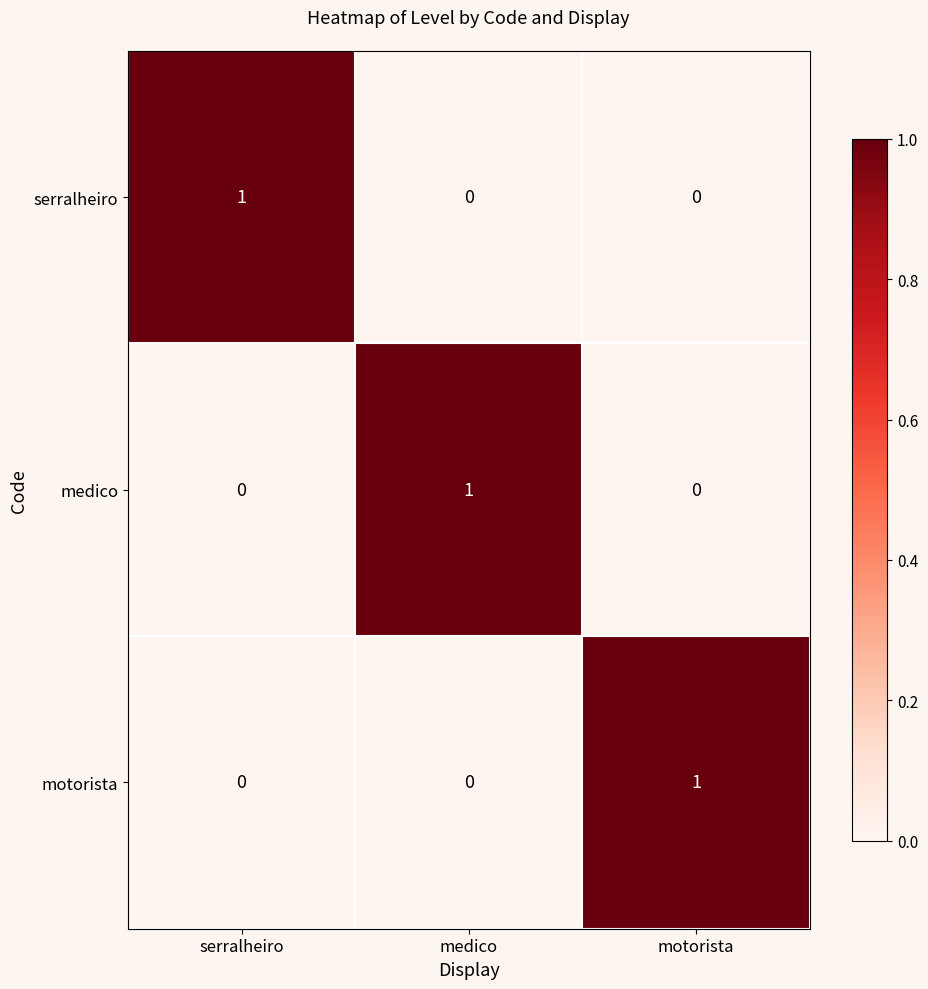

Reading left to right, what are all the values shown in this chart?

serralheiro: 1	0	0
medico: 0	1	0
motorista: 0	0	1